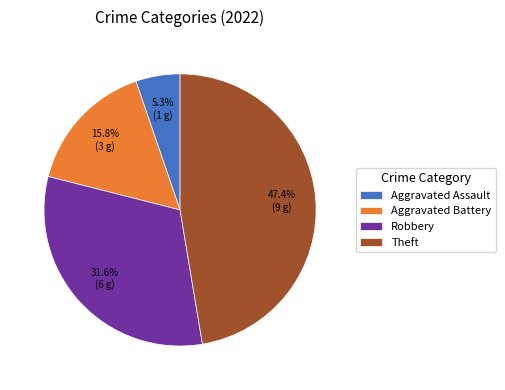

How many segments does this pie chart have?

4